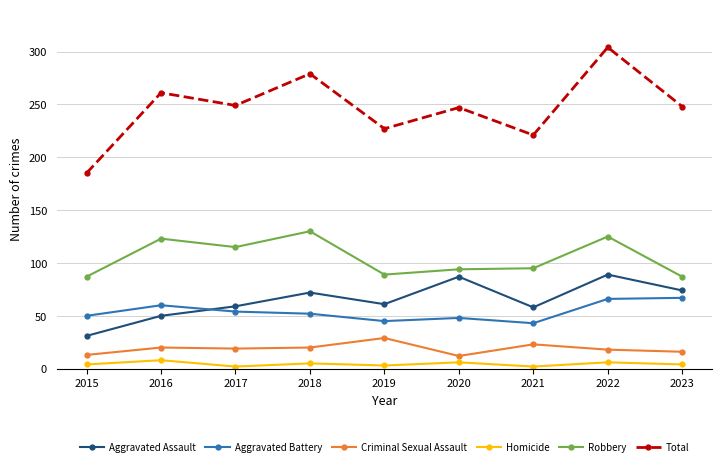

How many lines are shown in the chart?

6